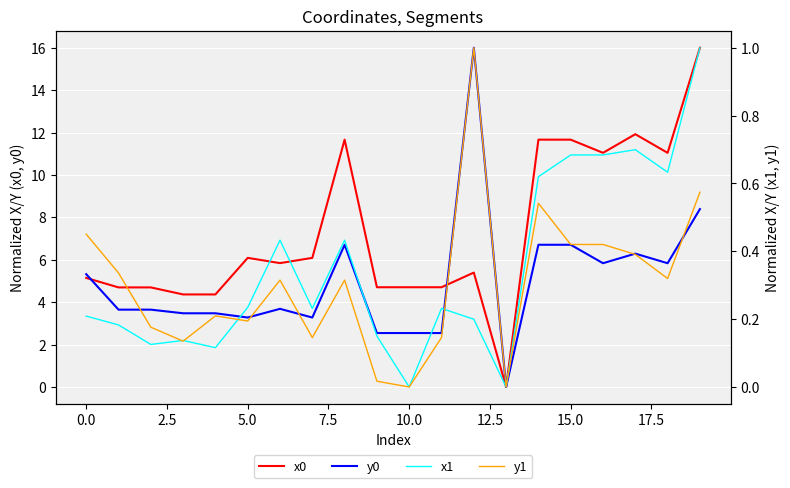

The x0 series shows 1.9 at 10.0. True or false?

False